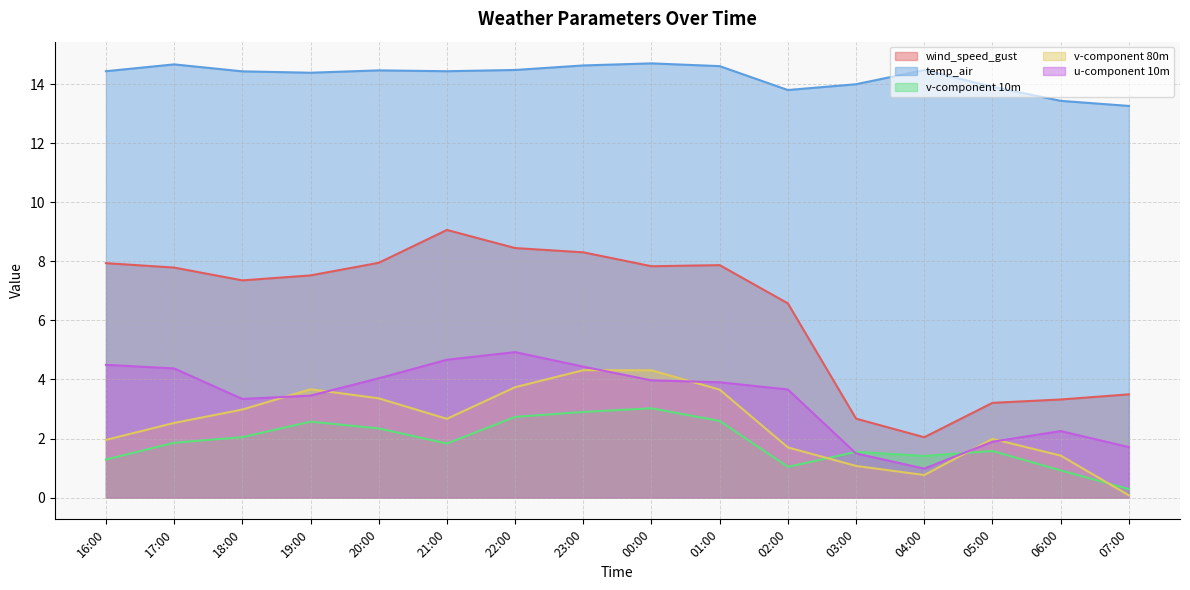

At which label does v-component 80m first exceed 2?

17:00